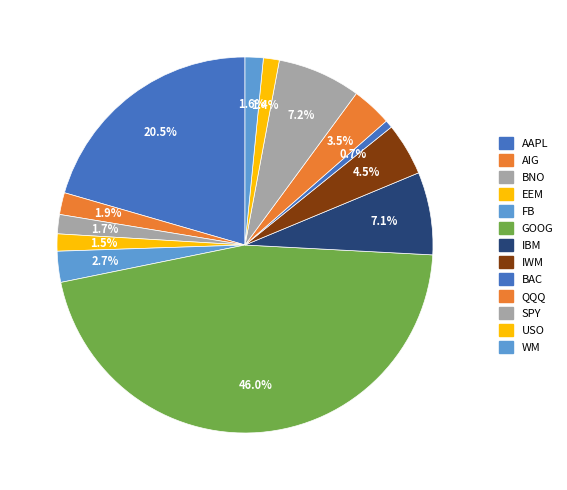

Is the sum of SPY and IWM greater than half?

No